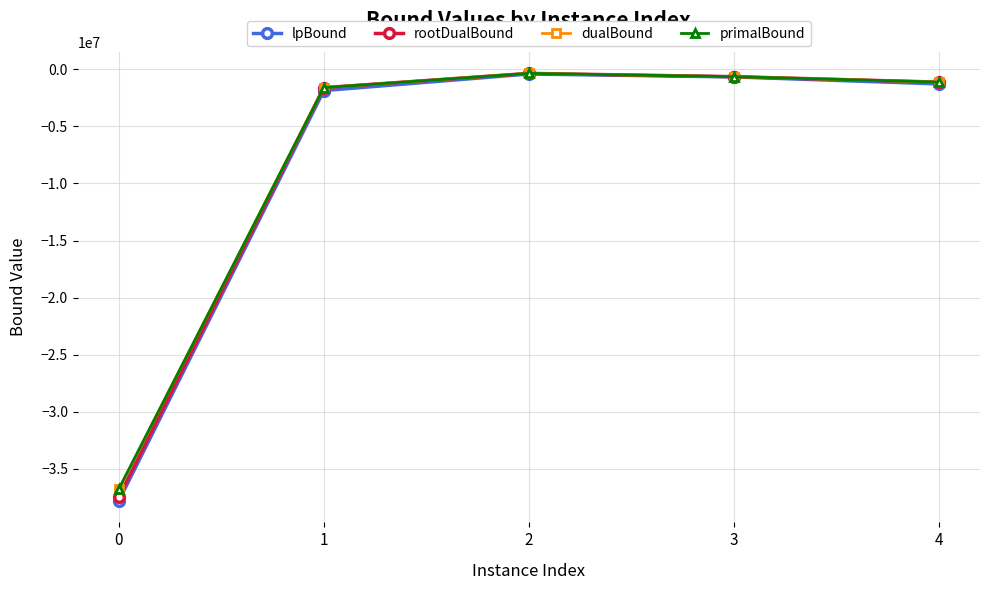

True or false: lpBound and rootDualBound cross at least once.

False